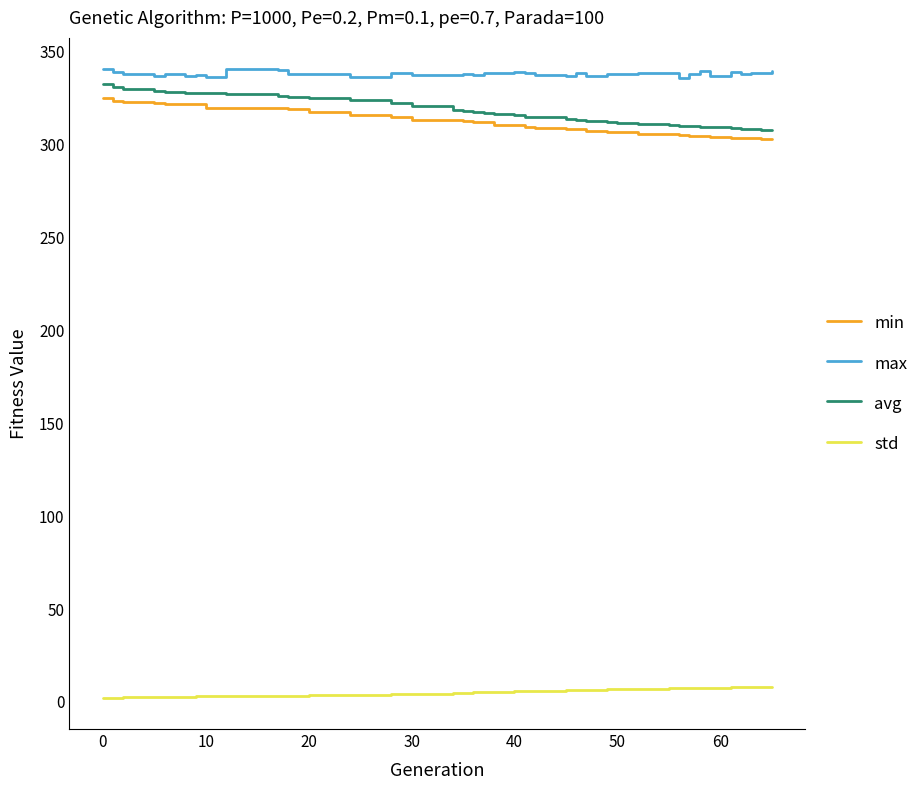

What is the greatest value displayed?

340.7